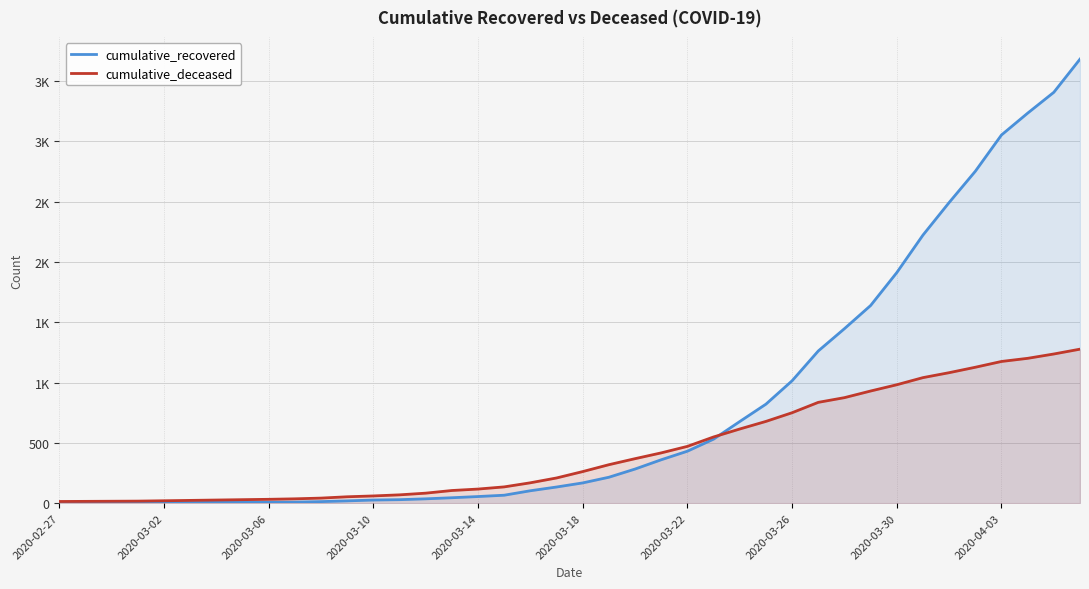

What is the approximate value of cumulative_recovered at 19, to the nearest 100?

100